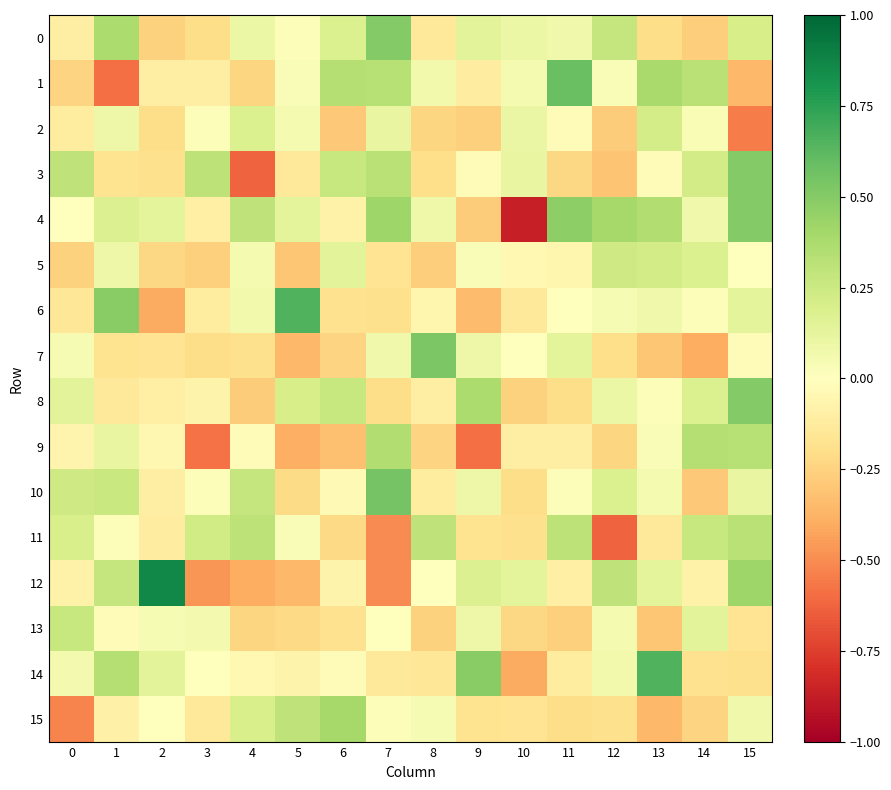

What is the maximum value shown in the chart?

0.9